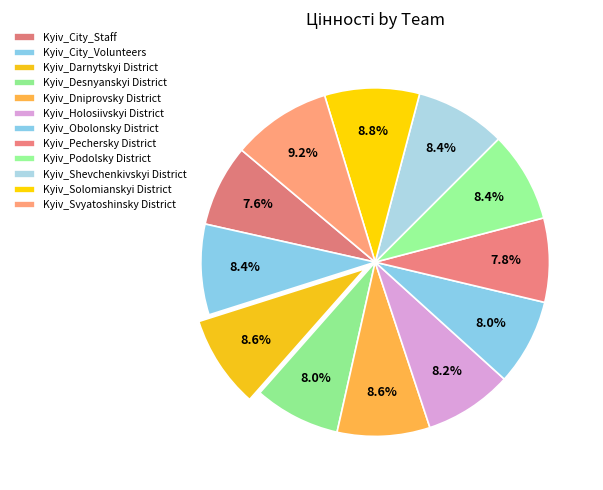

Which category has the smallest portion of the pie?

Kyiv_City_Staff